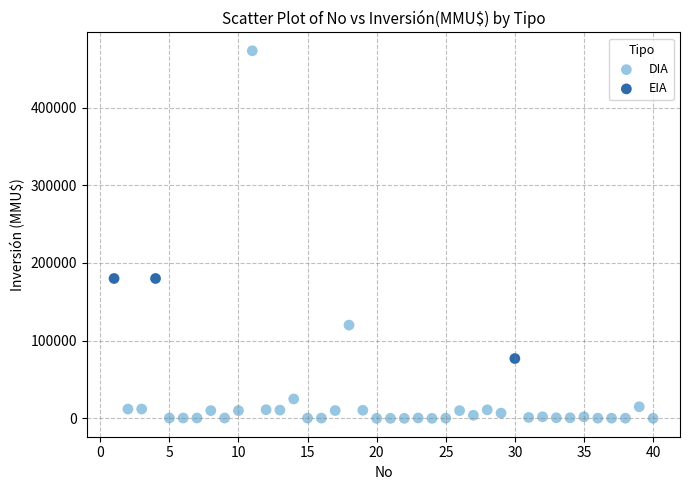

Which series reaches the maximum Y coordinate?

DIA